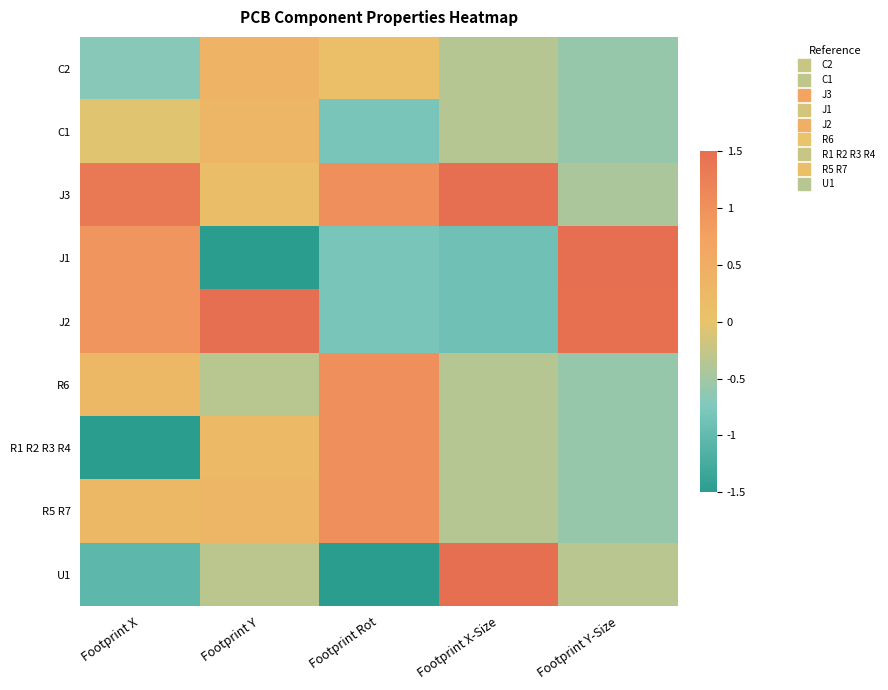

What is the total value across all series at Footprint X?

0.4